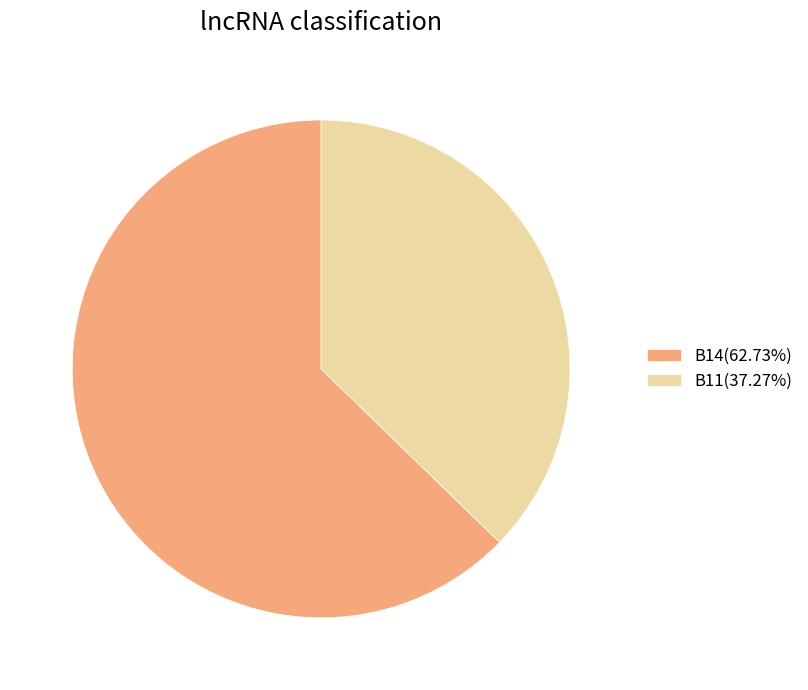

What is the ratio of the value at B14(62.73%) to the value at B11(37.27%)?

1.7